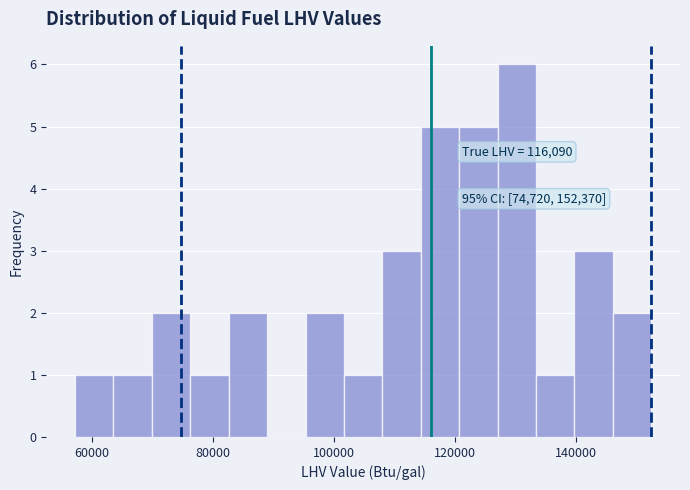

Read against the x-axis, roughly where is the centre of the tallest bar?

130000